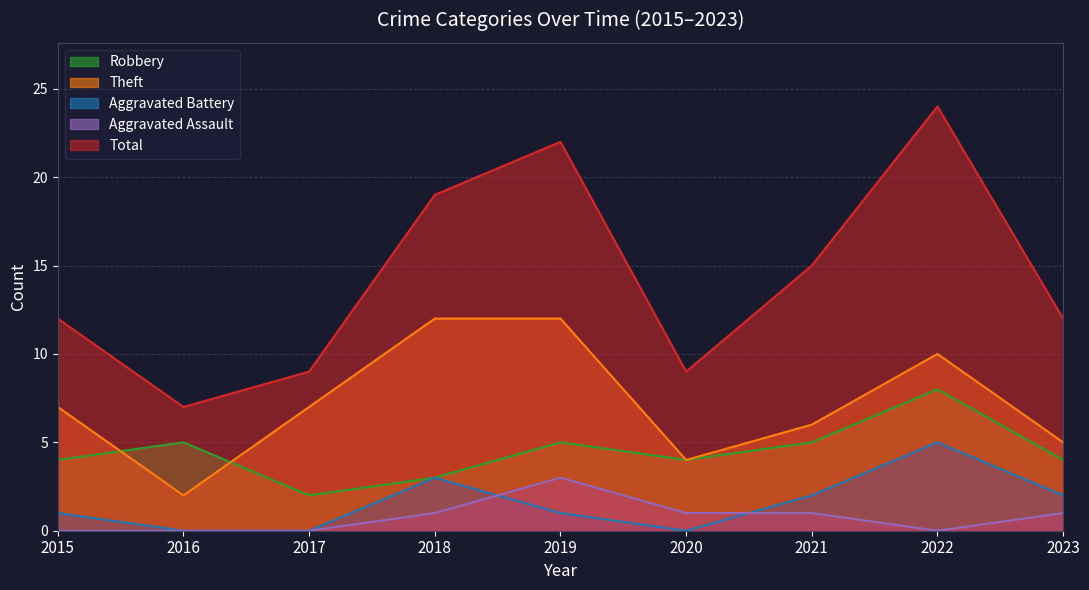

In Robbery, how many points are lower than both neighbors (excluding endpoints)?

2